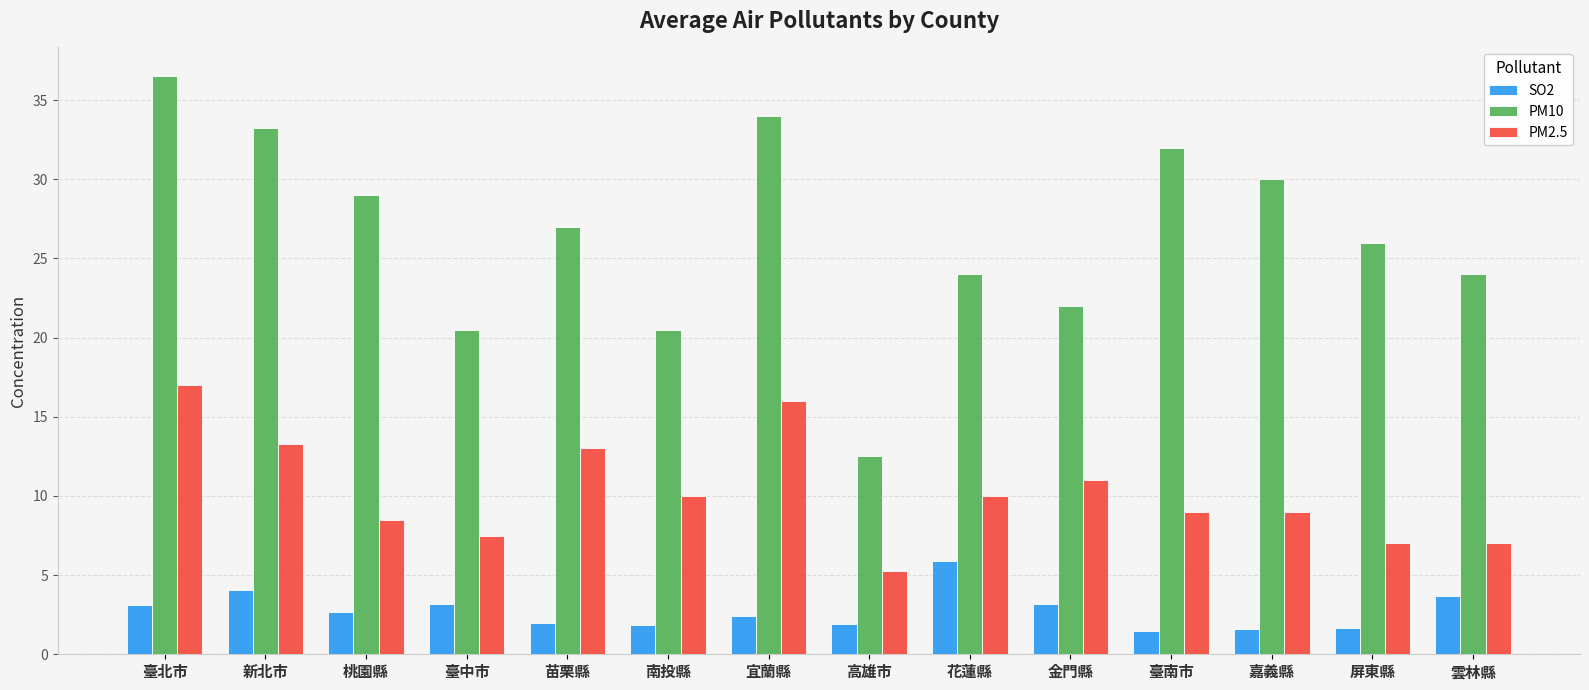

List the series in order of their peak value, highest first.

PM10, PM2.5, SO2